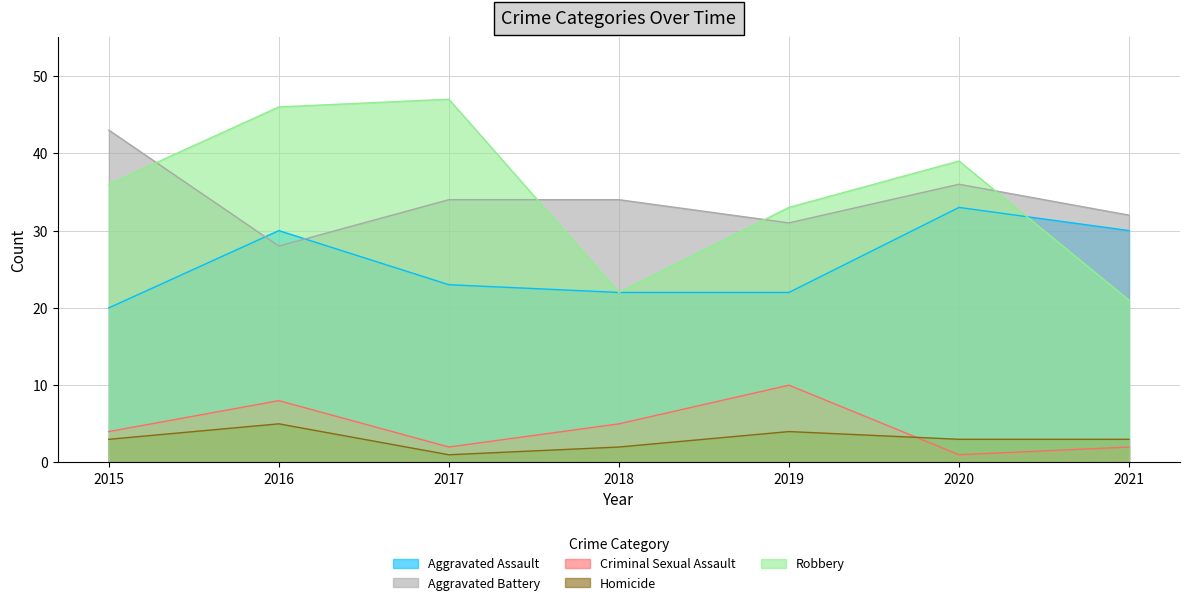

Is it true that Aggravated Assault equals 32 at 2019?

False